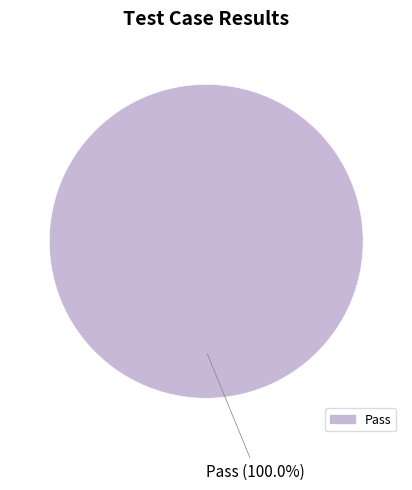

Is there a majority slice in this chart?

Yes